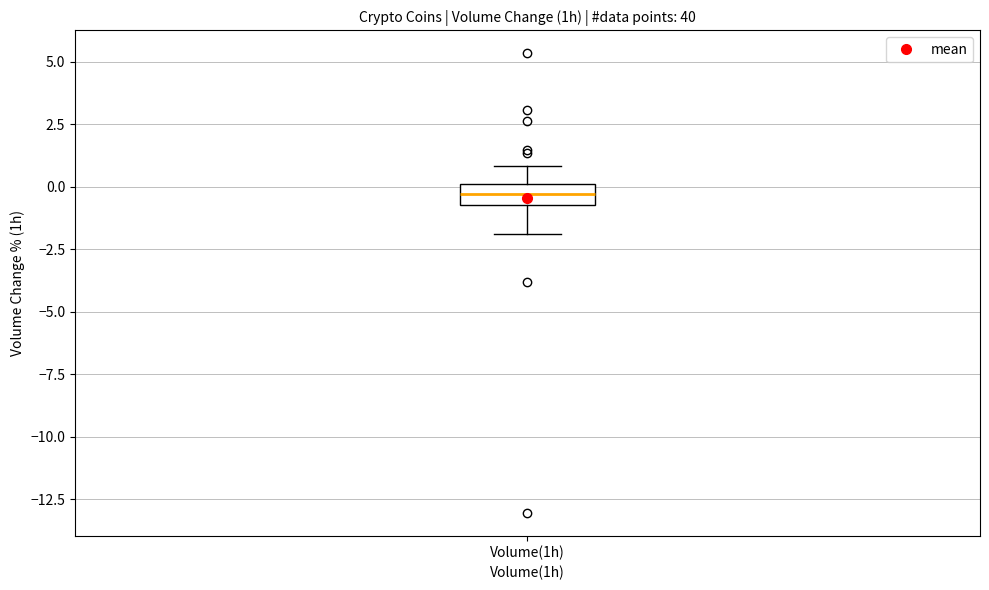

Read this box plot against the y-axis: the position of the median line, the range covered by the box, and the ends of both whiskers. The values are not printed on the chart, so give them approximately, as read against the axis.

median -0.5 (inside the box), box -0.5 to 0.0, whiskers -2.0 to 1.0